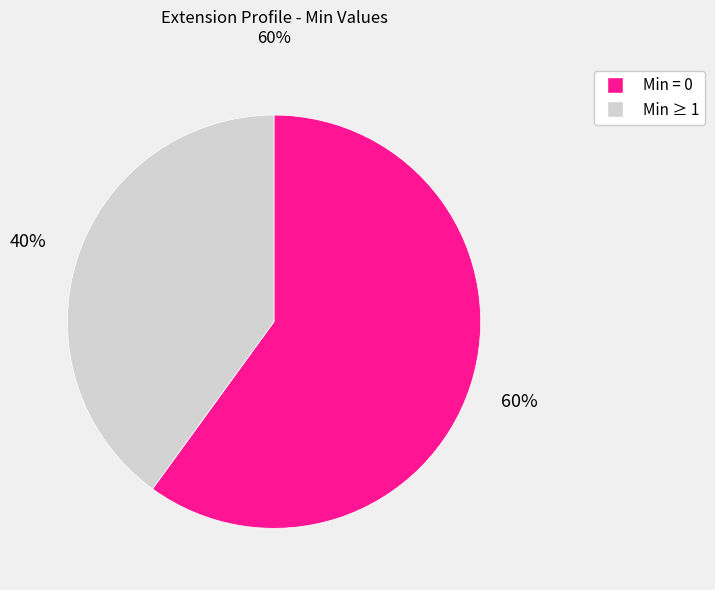

Is there any slice that represents more than half of the pie?

Yes